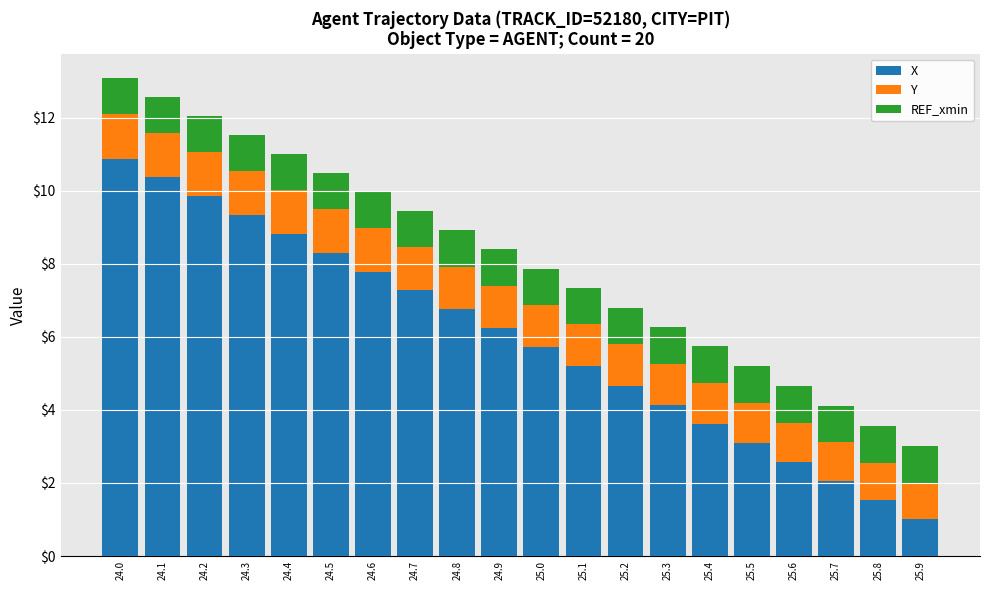

What is the sum of all X values?

119.2